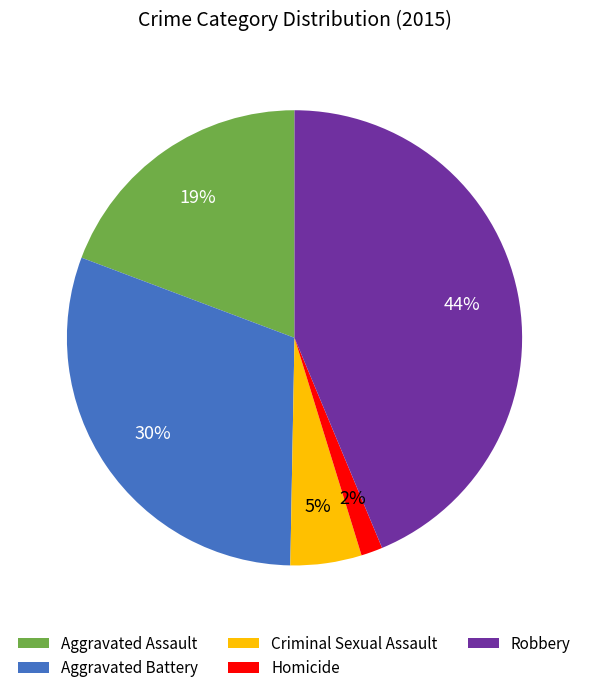

To the nearest percent, what is the average slice percentage?

20%